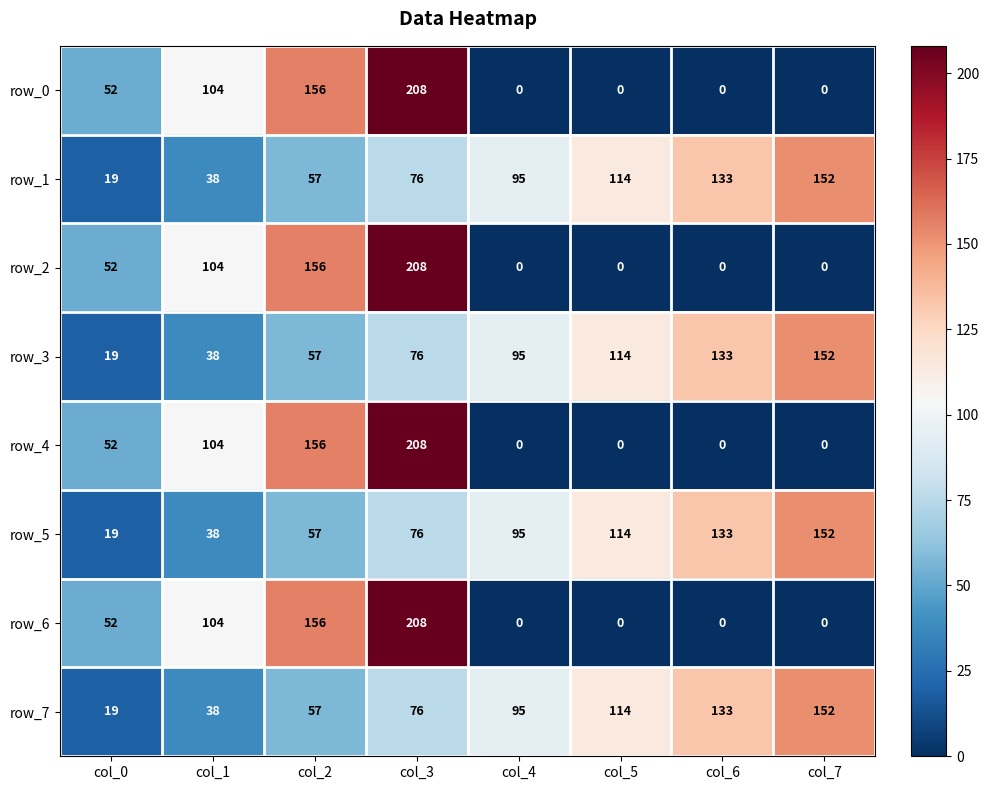

The value of row_5 at col_7 is 152. True or false?

True